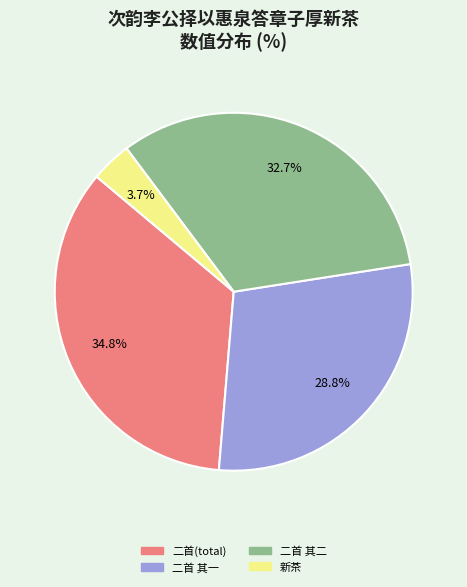

Count the number of slices in the pie.

4